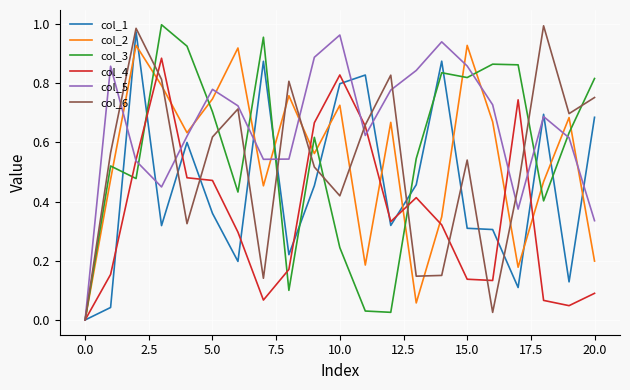

What is the maximum value shown in the chart?

1.0